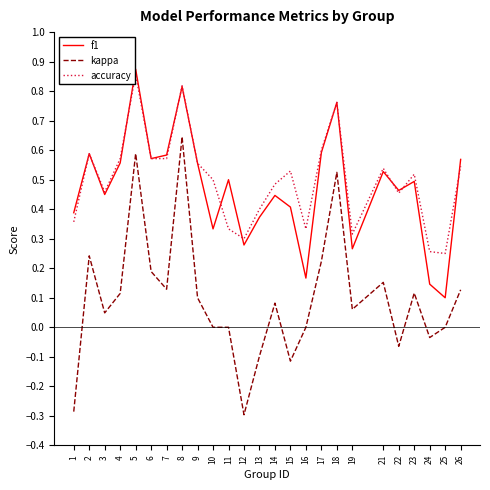

Is the value of f1 at 17 greater than the value of kappa at 13?

Yes